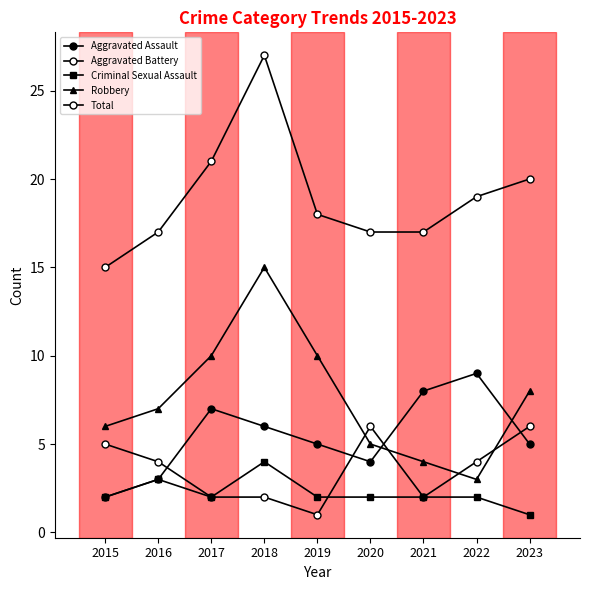

Which series changed the most between 2020 and 2022?

Aggravated Assault